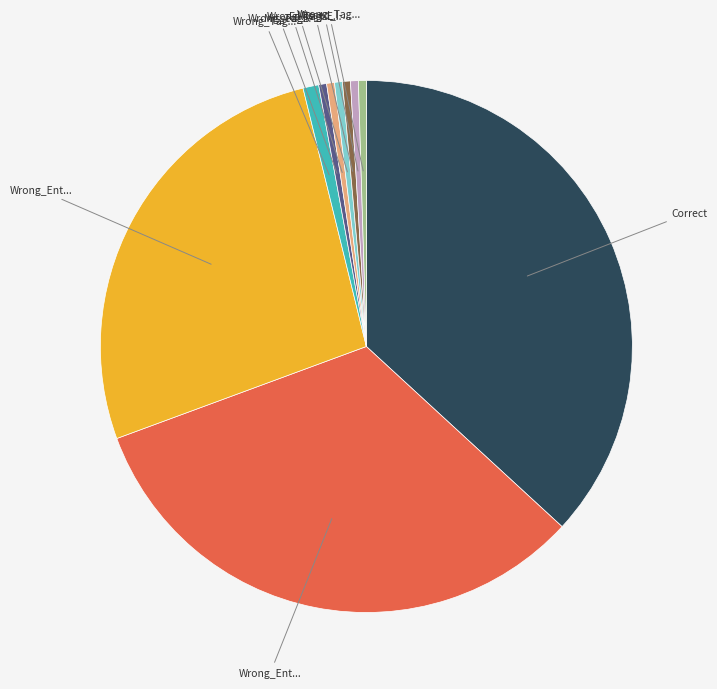

Does any single category account for the majority?

No